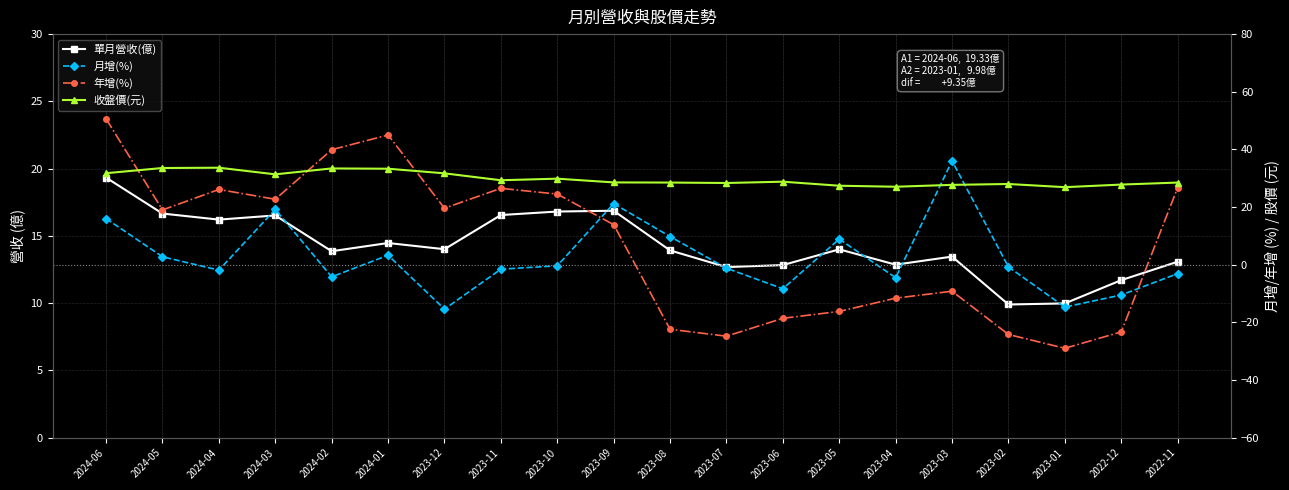

How many categories are shown in the chart?

20